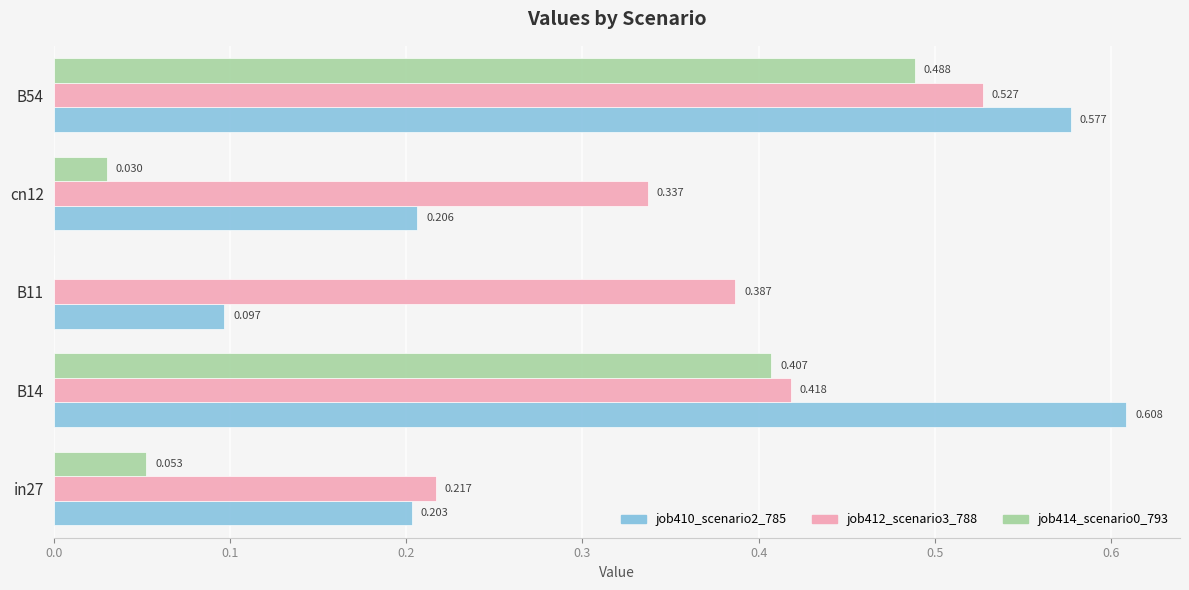

How many data points does each series have?

5